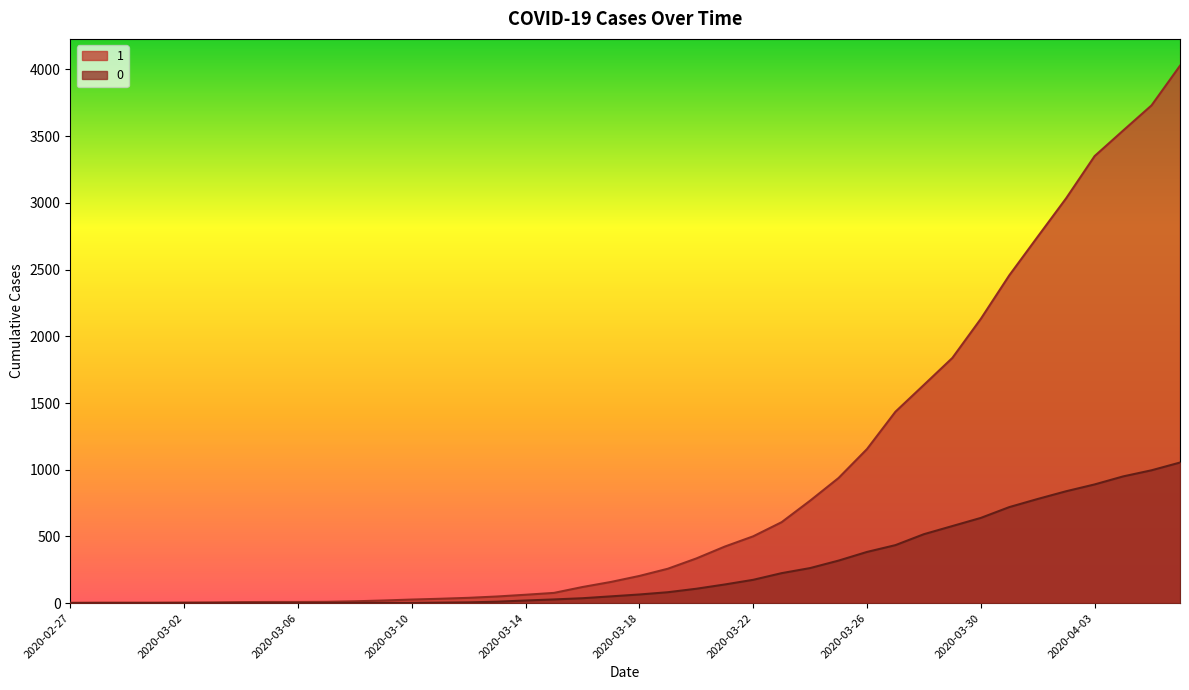

What is the approximate value of 0 at 2020-03-30, to the nearest 100?

600